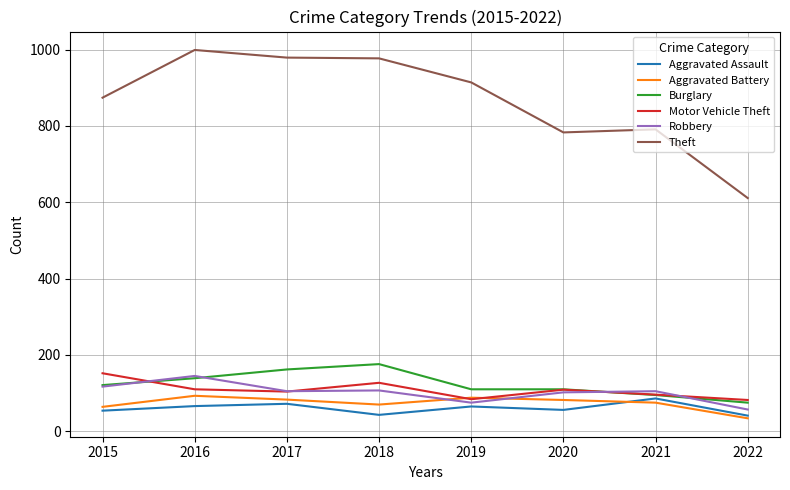

The Burglary series shows 179 at 2019. True or false?

False